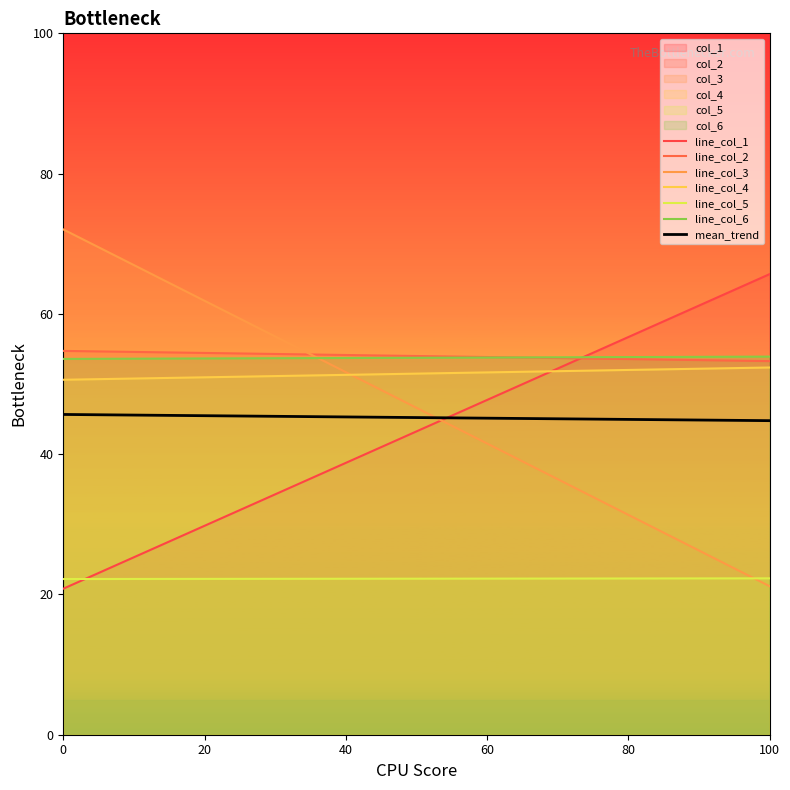

Between 1 and 0, which is larger?

1